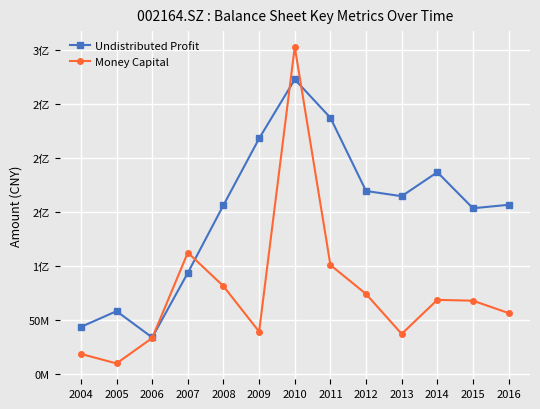

Between 2005 and 2014, which is larger?

2014